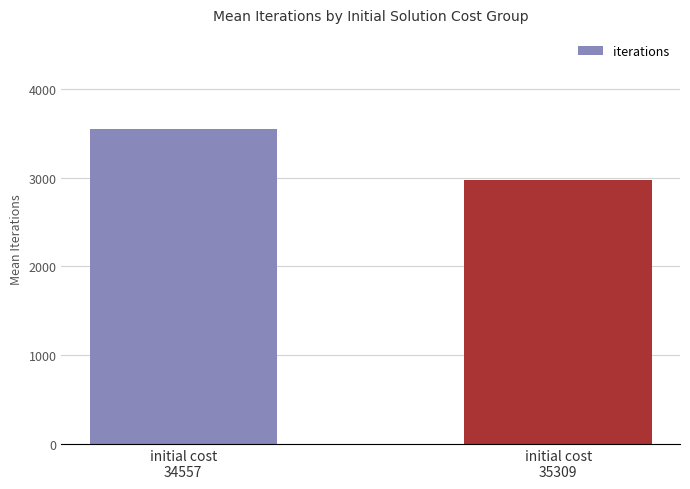

Which has a higher value, initial cost
35309 or initial cost
34557?

initial cost
34557